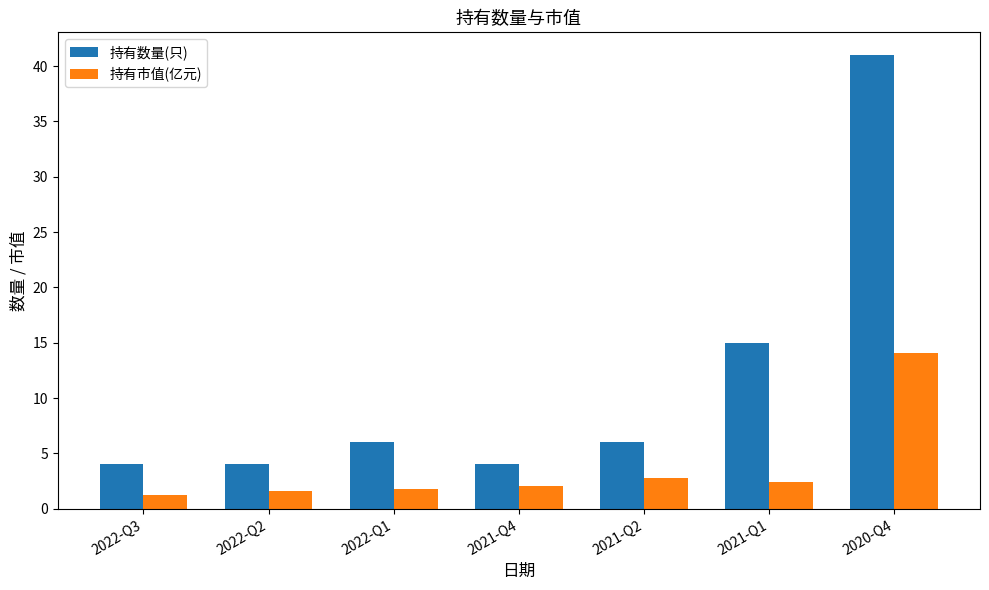

The 持有数量(只) series shows 1.7 at 2022-Q1. True or false?

False